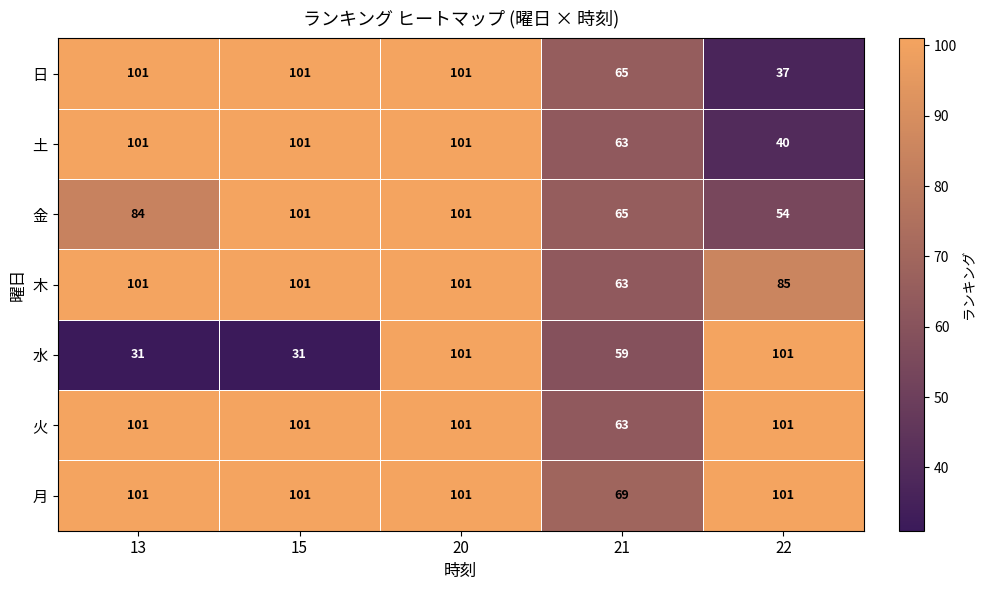

Where is 水 nearest to the value 66?

21